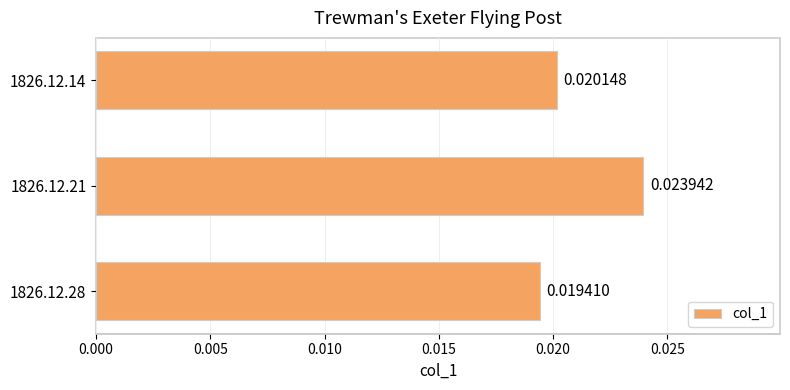

Count the number of data series in this chart.

1